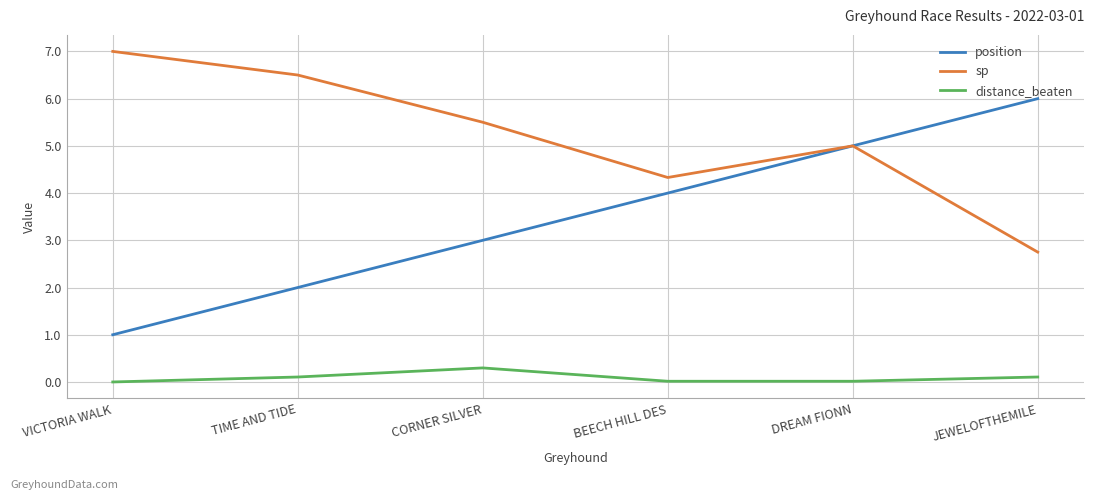

At which label does position reach its minimum?

VICTORIA WALK